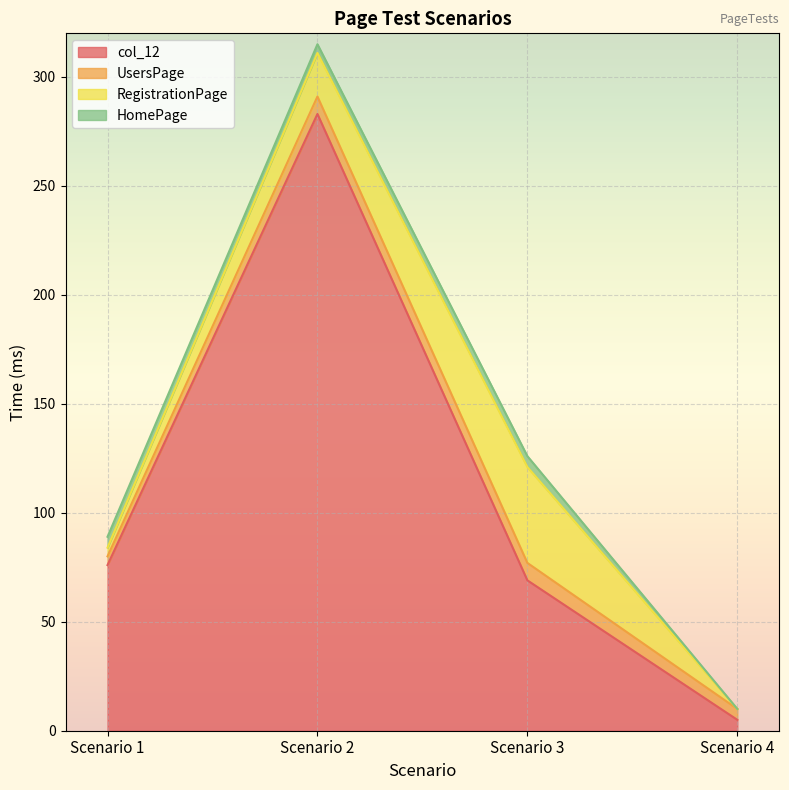

Is the value of RegistrationPage at Scenario 3 greater than the value of UsersPage at Scenario 3?

Yes